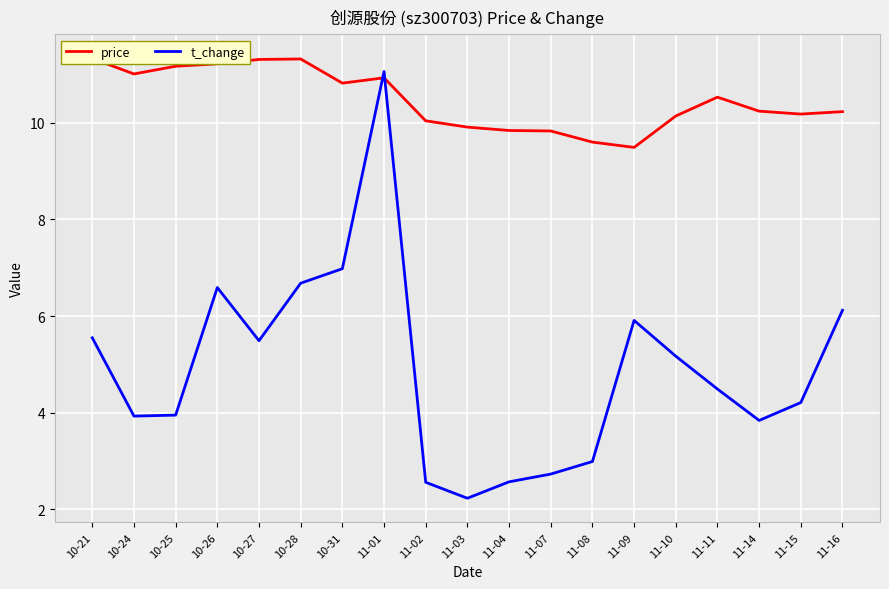

Rank the series by their average value, from lowest to highest.

t_change, price